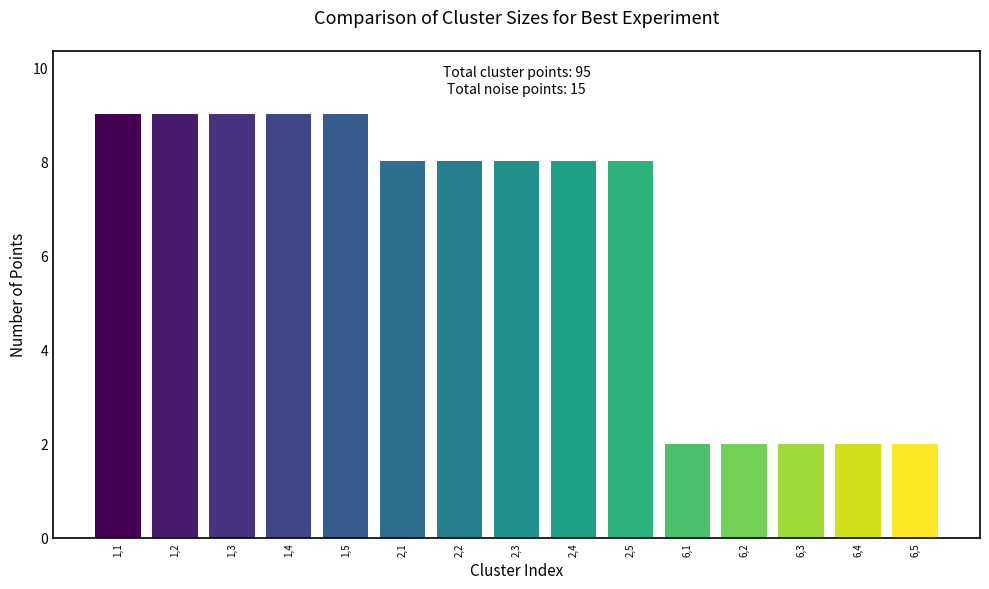

What is the change in value from 1,5 to 6,3?

-7